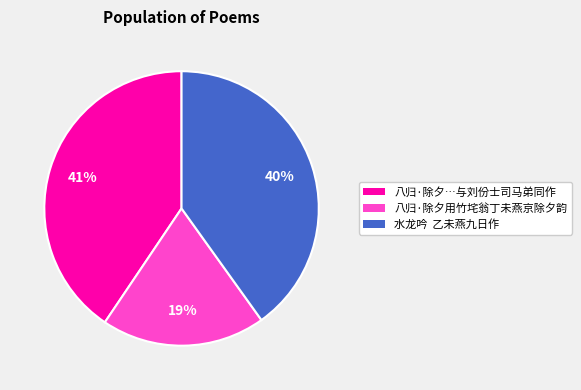

To the nearest percent, what is the average slice percentage?

33%